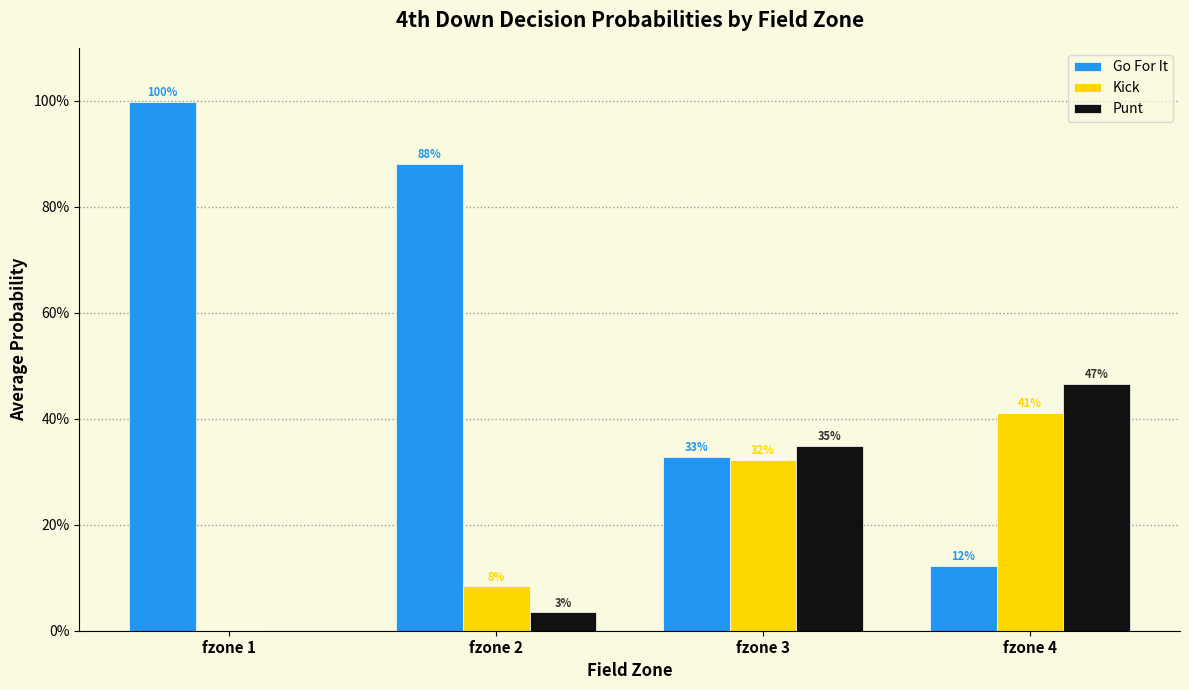

Does the chart contain stacked bars?

No